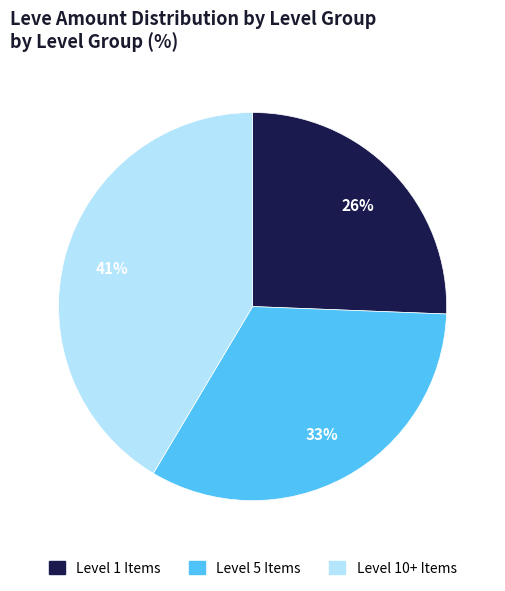

Is there any slice that represents more than half of the pie?

No